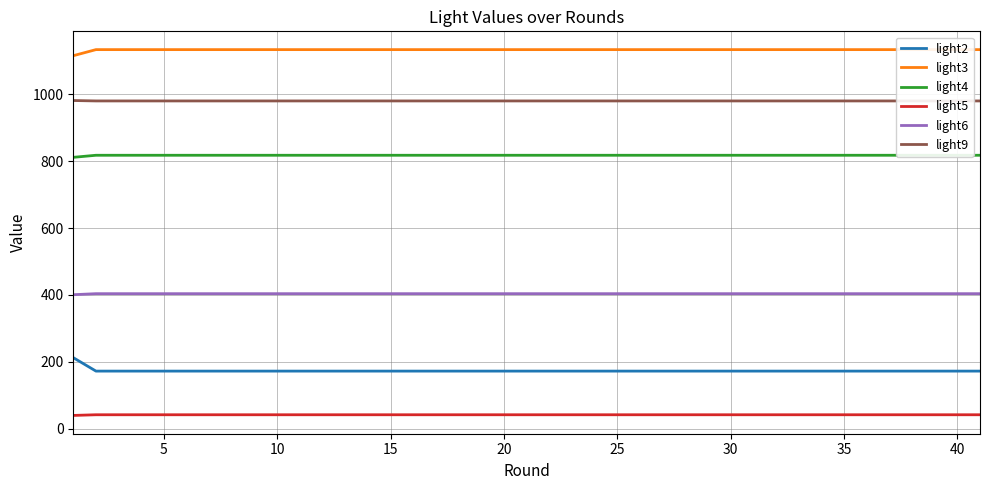

True or false: light6 has more than 2 interior local peaks.

False